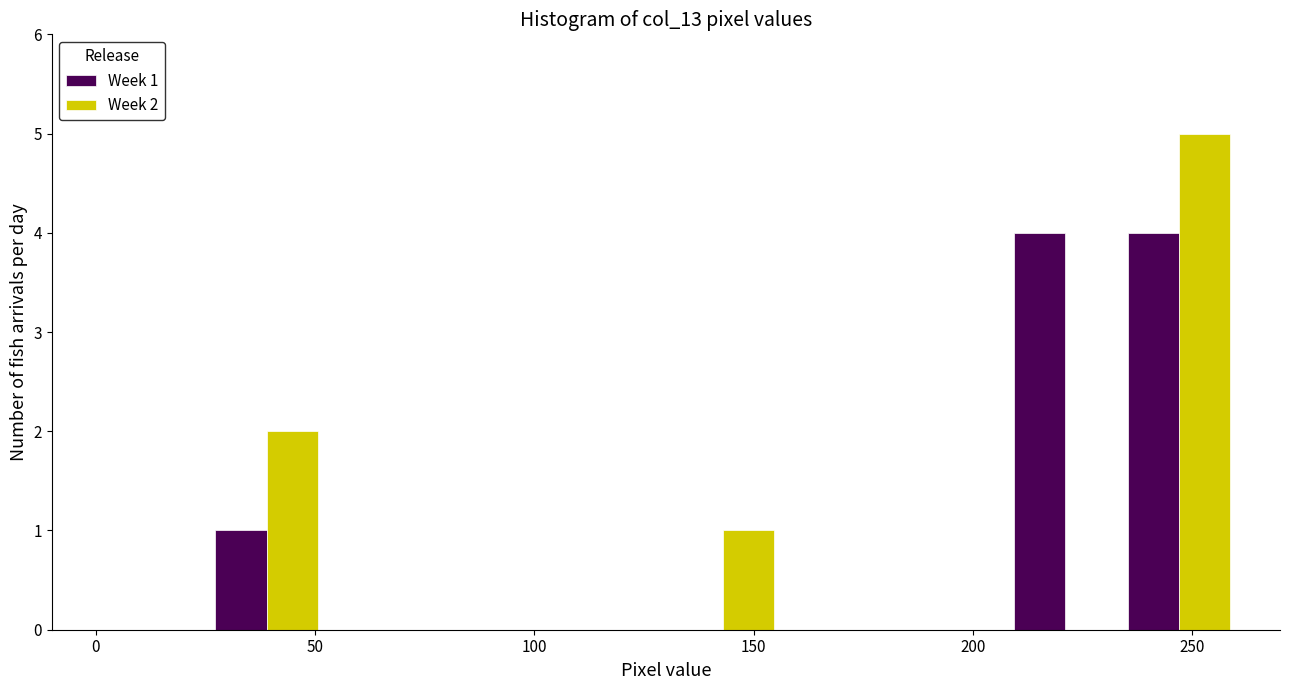

In the Week 2 series, which range on the x-axis has the tallest bar?

234 to 260